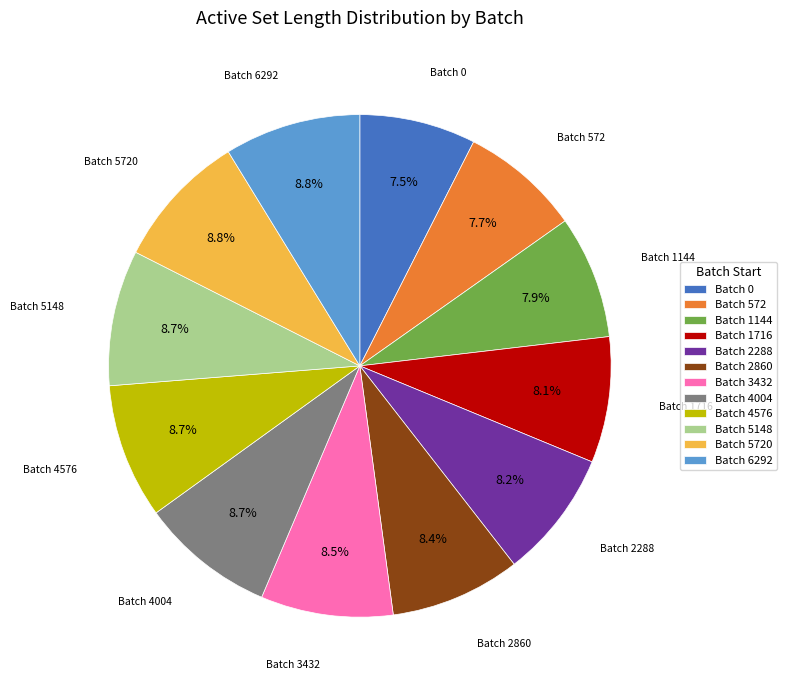

To the nearest percent, what is the average slice percentage?

8%